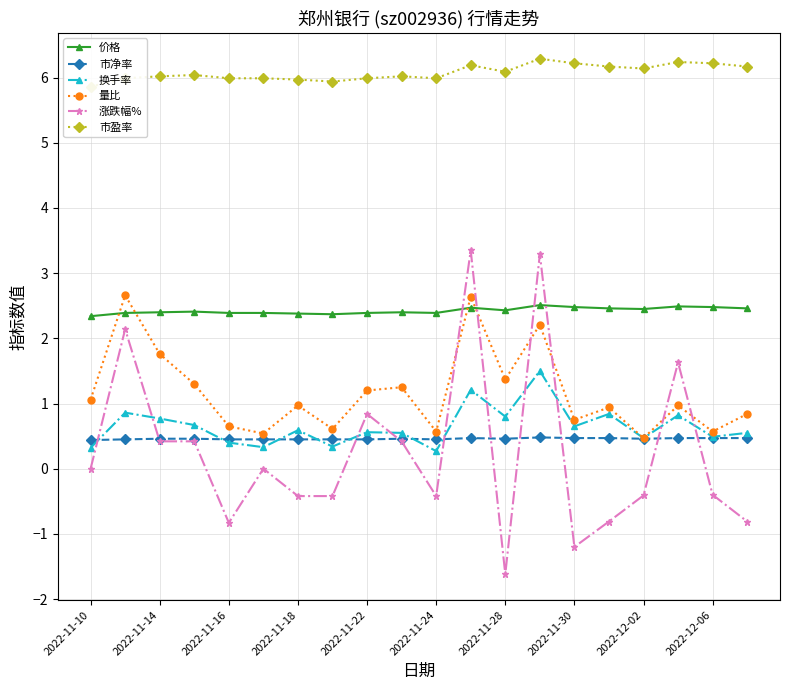

Reading left to right, extract all data points from this chart.

价格: 2.3	2.4	2.4	2.4	2.4	2.4	2.4	2.4	2.4	2.4	2.4	2.5	2.4	2.5	2.5	2.5	2.5	2.5	2.5	2.5
市净率: 0.4	0.5	0.5	0.5	0.5	0.5	0.5	0.5	0.5	0.5	0.5	0.5	0.5	0.5	0.5	0.5	0.5	0.5	0.5	0.5
换手率: 0.3	0.9	0.8	0.7	0.4	0.3	0.6	0.3	0.6	0.6	0.3	1.2	0.8	1.5	0.7	0.8	0.5	0.8	0.5	0.6
量比: 1.1	2.7	1.8	1.3	0.7	0.5	1.0	0.6	1.2	1.2	0.6	2.6	1.4	2.2	0.8	0.9	0.5	1.0	0.6	0.8
涨跌幅%: 0.0	2.1	0.4	0.4	-0.8	0.0	-0.4	-0.4	0.8	0.4	-0.4	3.4	-1.6	3.3	-1.2	-0.8	-0.4	1.6	-0.4	-0.8
市盈率: 5.9	6.0	6.0	6.0	6.0	6.0	6.0	5.9	6.0	6.0	6.0	6.2	6.1	6.3	6.2	6.2	6.1	6.2	6.2	6.2